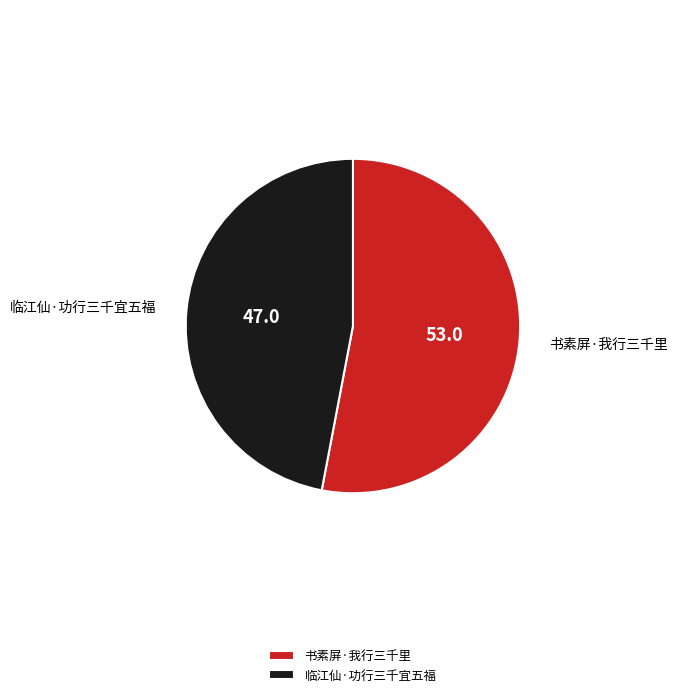

Count the number of slices in the pie.

2